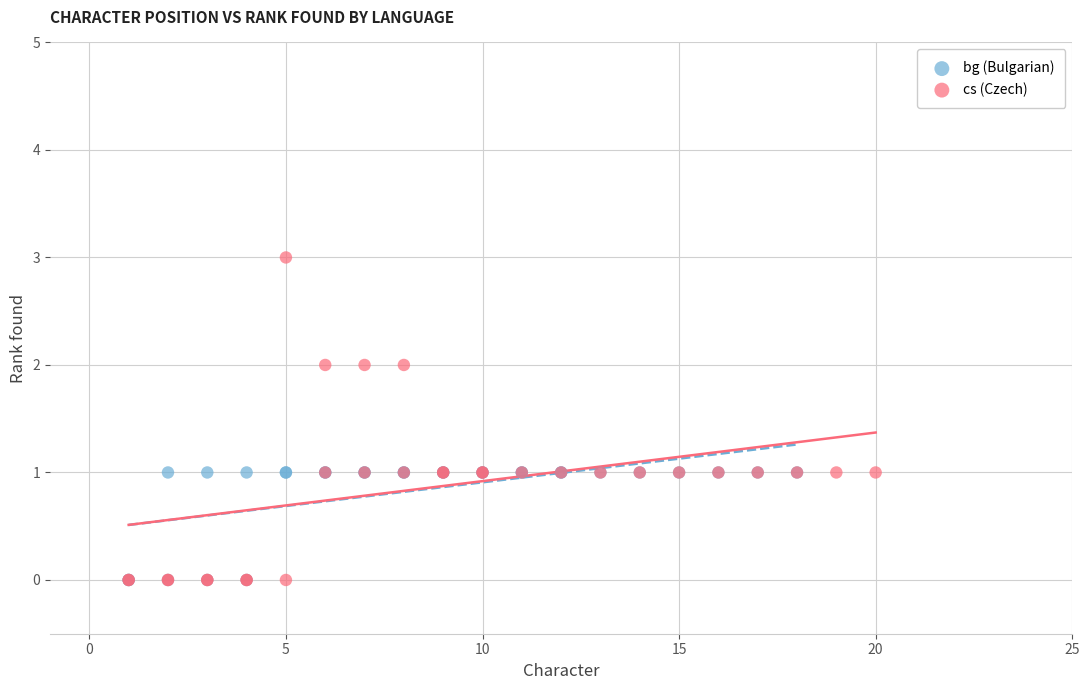

Which series has the largest Y range (max minus min)?

cs (Czech)